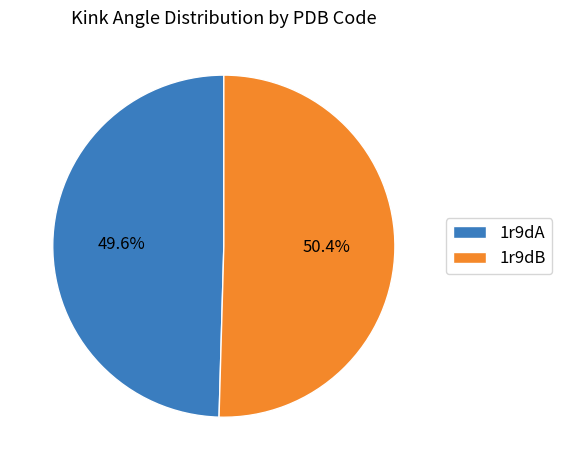

Rank the categories by value from highest to lowest.

1r9dB, 1r9dA